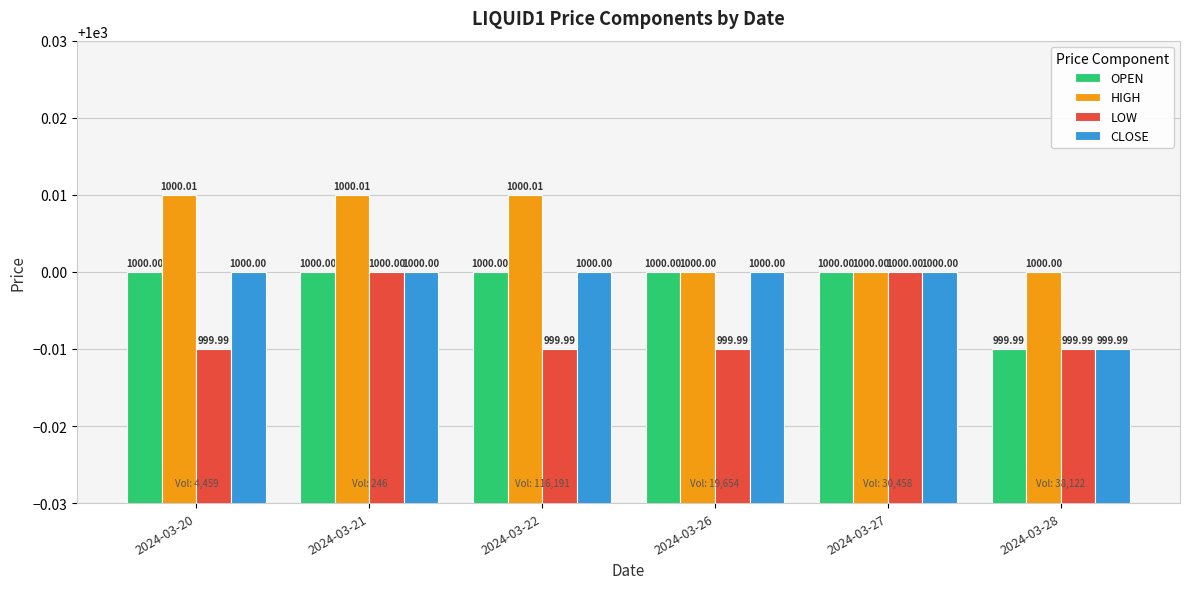

What is the sum of the CLOSE values at 2024-03-21 and 2024-03-28?

2000.0